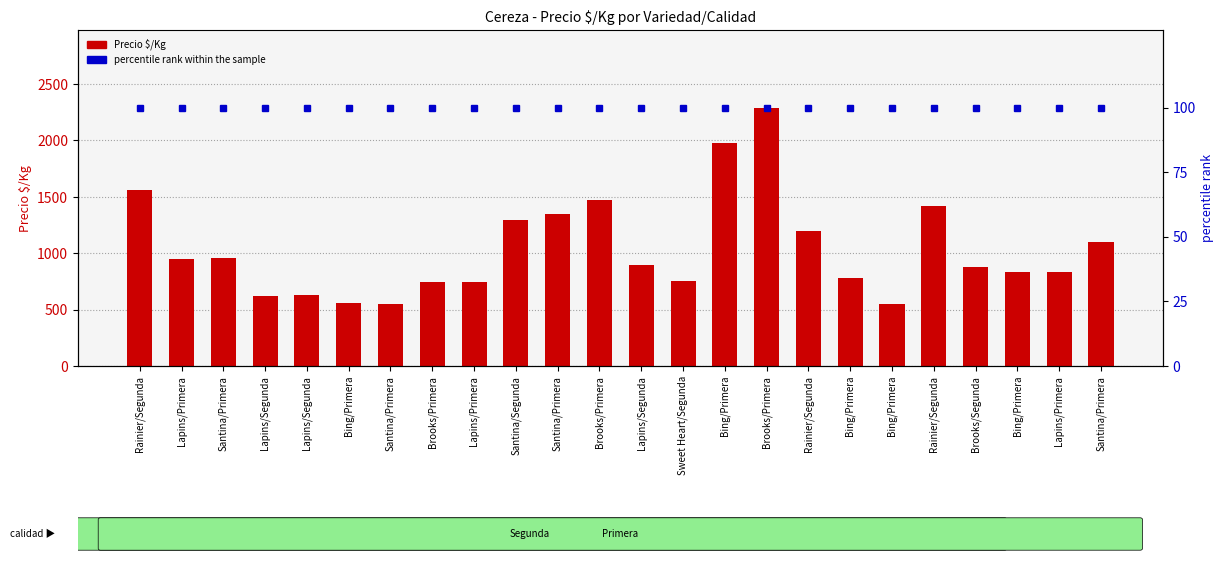

What is the sum of the percentile rank within the sample values at Brooks/Primera and Lapins/Primera?

200